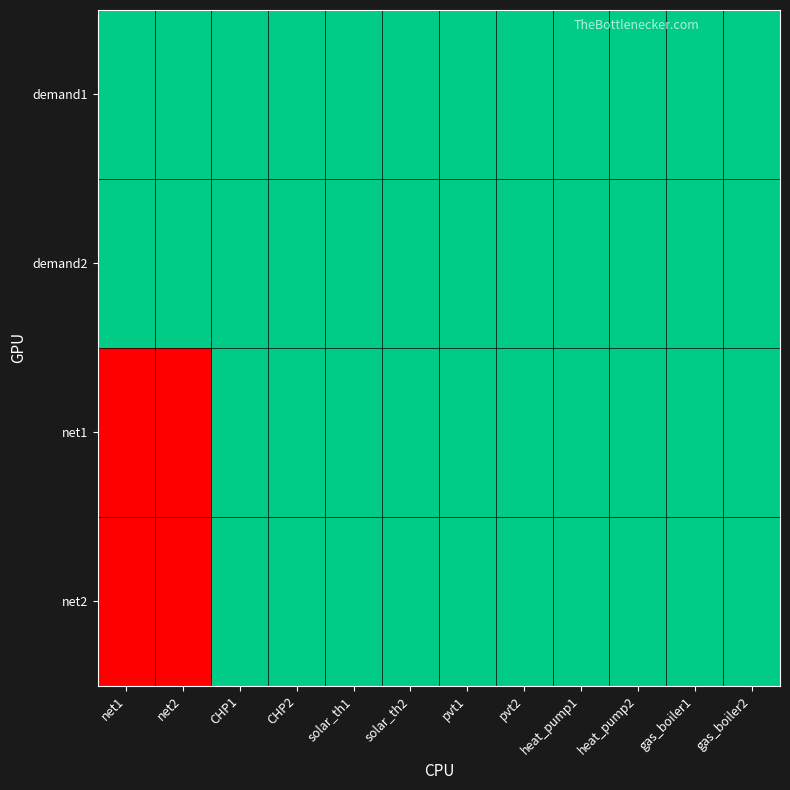

Reading left to right, transcribe all the data shown in this chart.

demand1: net1=1	net2=1	CHP1=1	CHP2=1	solar_th1=1	solar_th2=1	pvt1=1	pvt2=1	heat_pump1=1	heat_pump2=1	gas_boiler1=1	gas_boiler2=1
demand2: net1=1	net2=1	CHP1=1	CHP2=1	solar_th1=1	solar_th2=1	pvt1=1	pvt2=1	heat_pump1=1	heat_pump2=1	gas_boiler1=1	gas_boiler2=1
net1: net1=0	net2=0	CHP1=1	CHP2=1	solar_th1=1	solar_th2=1	pvt1=1	pvt2=1	heat_pump1=1	heat_pump2=1	gas_boiler1=1	gas_boiler2=1
net2: net1=0	net2=0	CHP1=1	CHP2=1	solar_th1=1	solar_th2=1	pvt1=1	pvt2=1	heat_pump1=1	heat_pump2=1	gas_boiler1=1	gas_boiler2=1